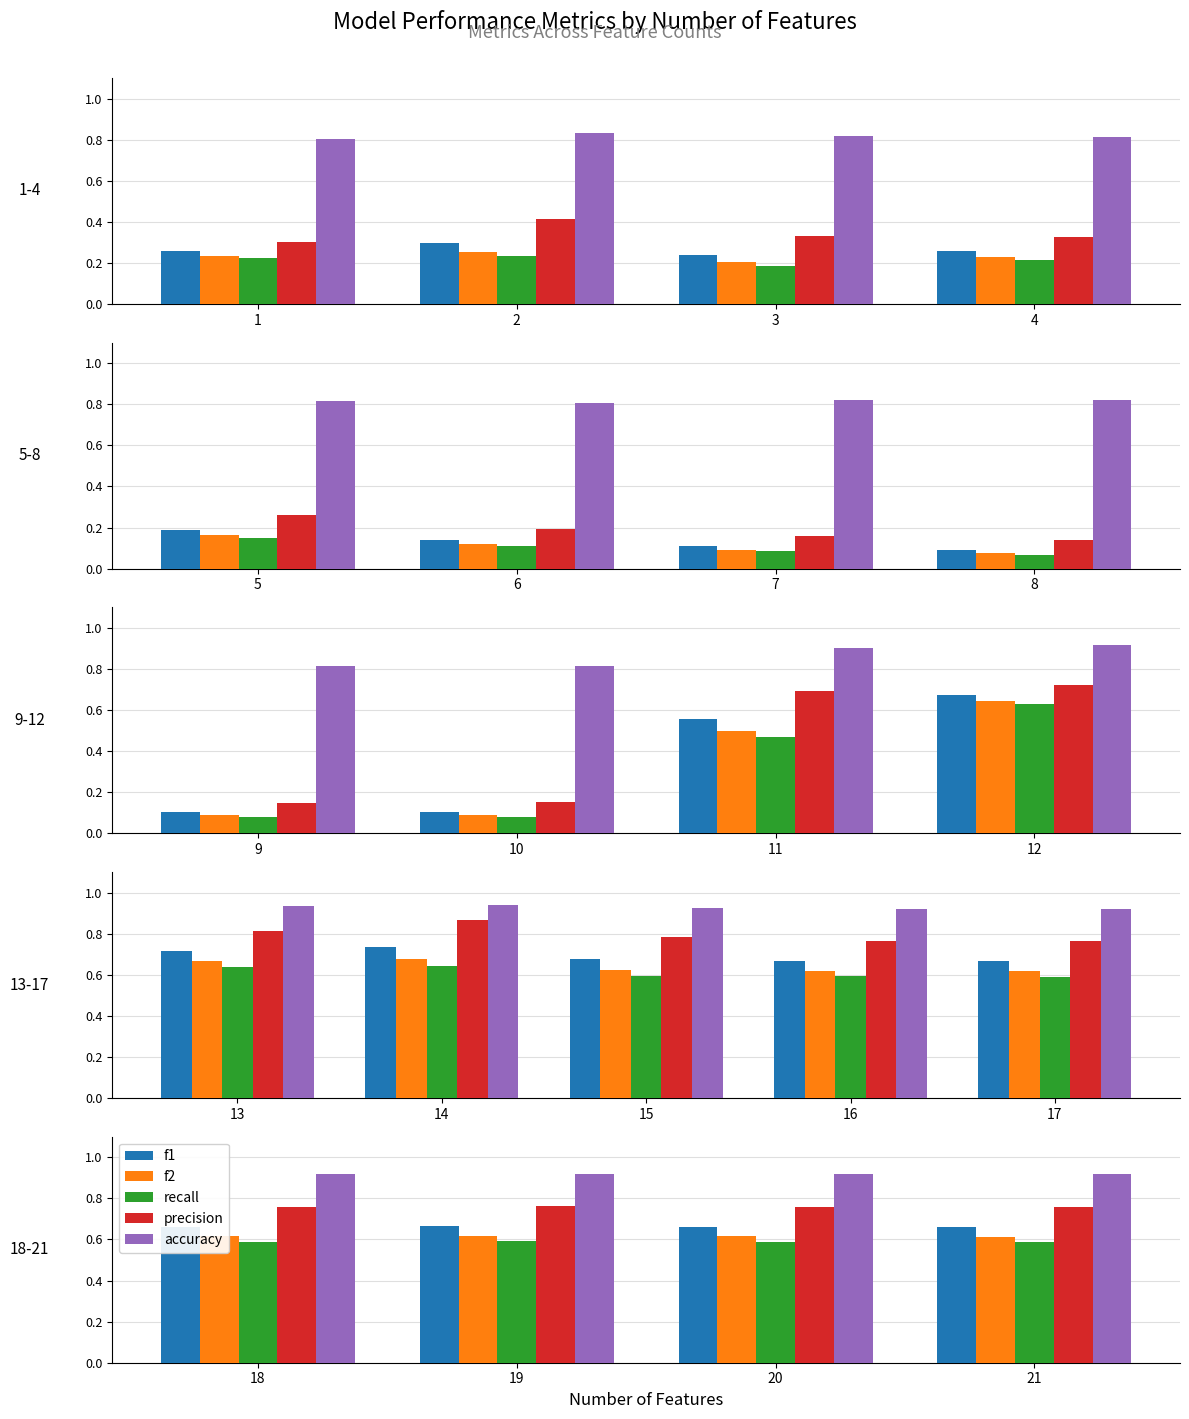

Which series has the largest range (max minus min)?

precision